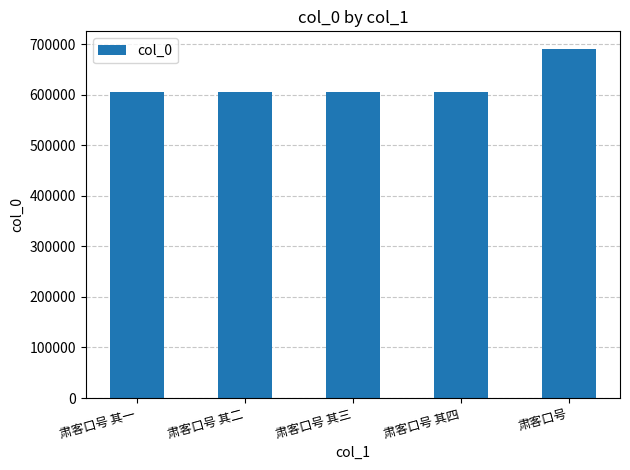

What is the label of the 3rd bar from the left?

肃客口号 其三